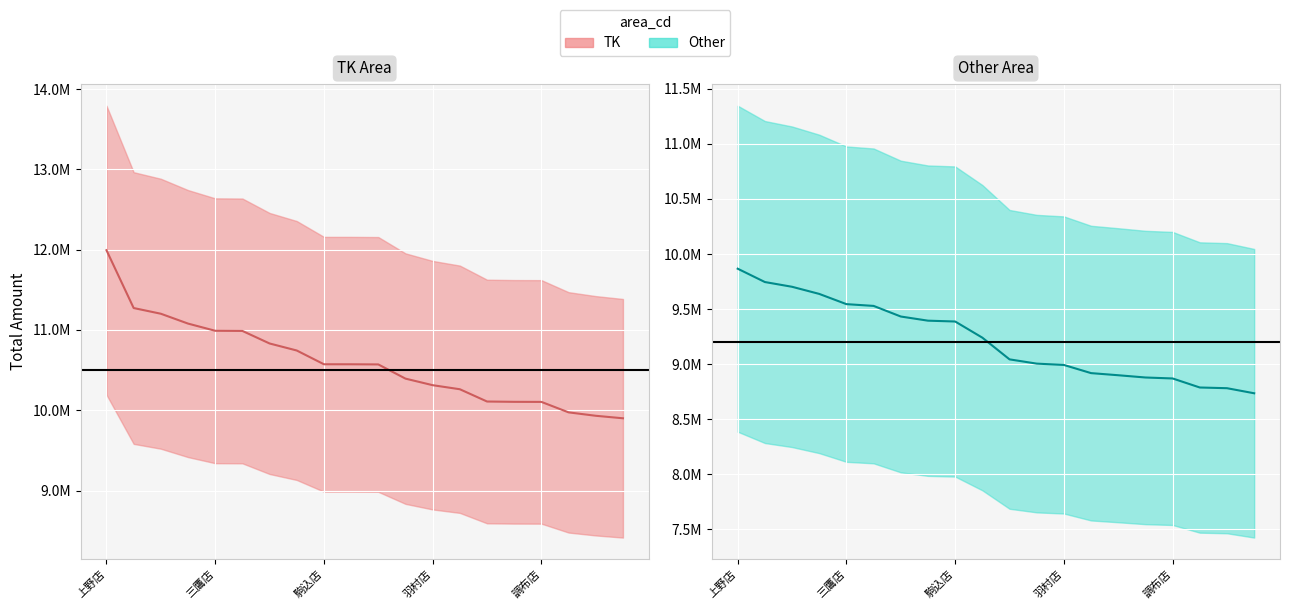

What position from the left is 池袋店?

14